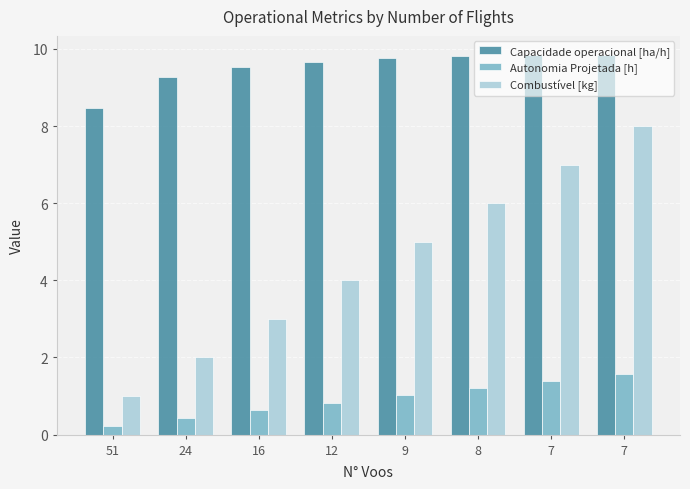

Reading right to left, what are all the values shown in this chart?

Capacidade operacional [ha/h]: 7=9.8	7=9.8	8=9.8	9=9.8	12=9.7	16=9.5	24=9.3	51=8.5
Autonomia Projetada [h]: 7=1.6	7=1.4	8=1.2	9=1.0	12=0.8	16=0.6	24=0.4	51=0.2
Combustível [kg]: 7=8.0	7=7.0	8=6.0	9=5.0	12=4.0	16=3.0	24=2.0	51=1.0